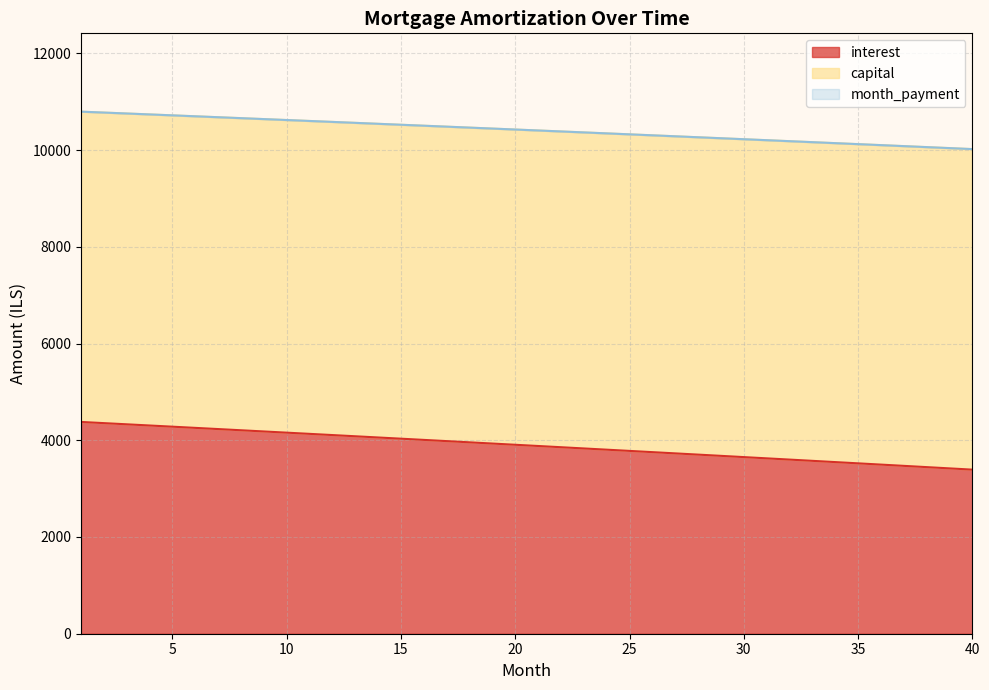

What is the difference between the maximum and second lowest values in the capital series?

753.8